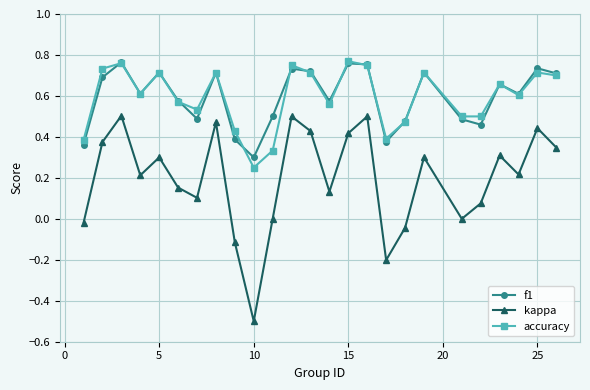

True or false: f1 has more than 1 interior local peaks.

True